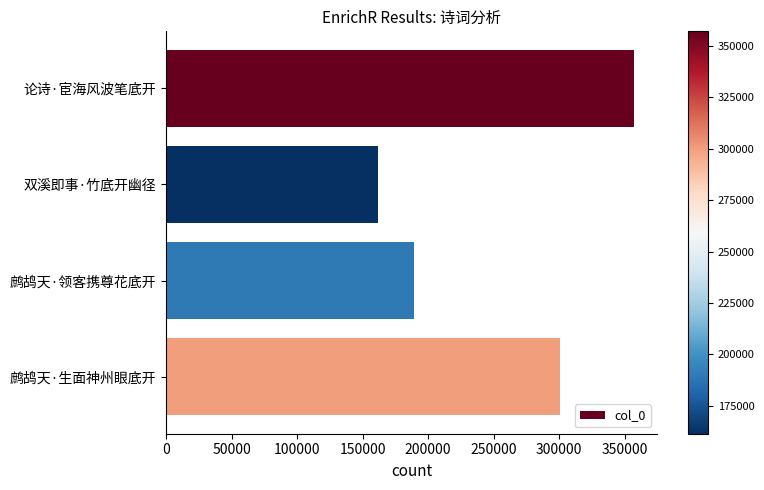

True or false: the data shows 357064 at 论诗·宦海风波笔底开.

True